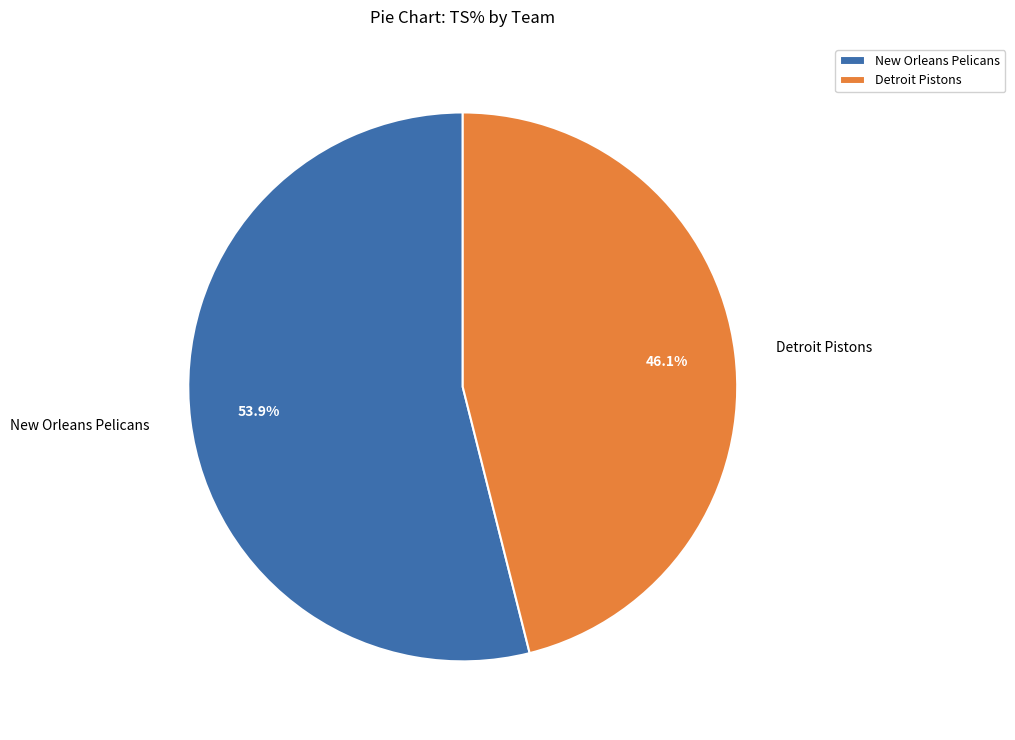

Is there any slice that represents more than half of the pie?

Yes